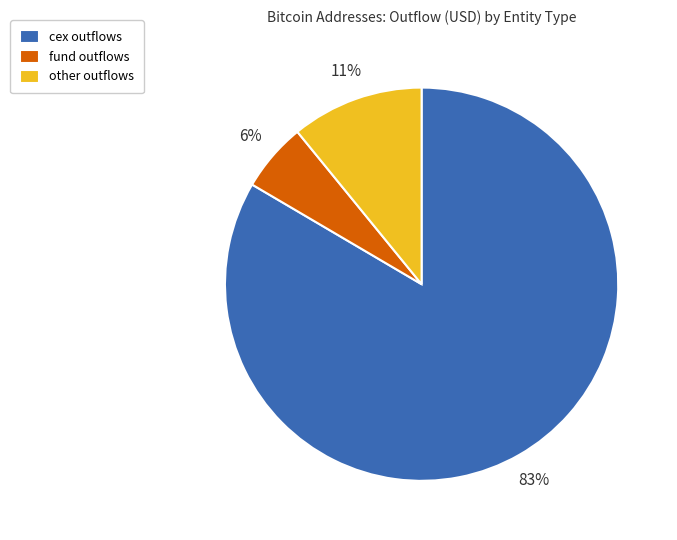

Do cex outflows and fund outflows together represent more than half of the pie?

Yes